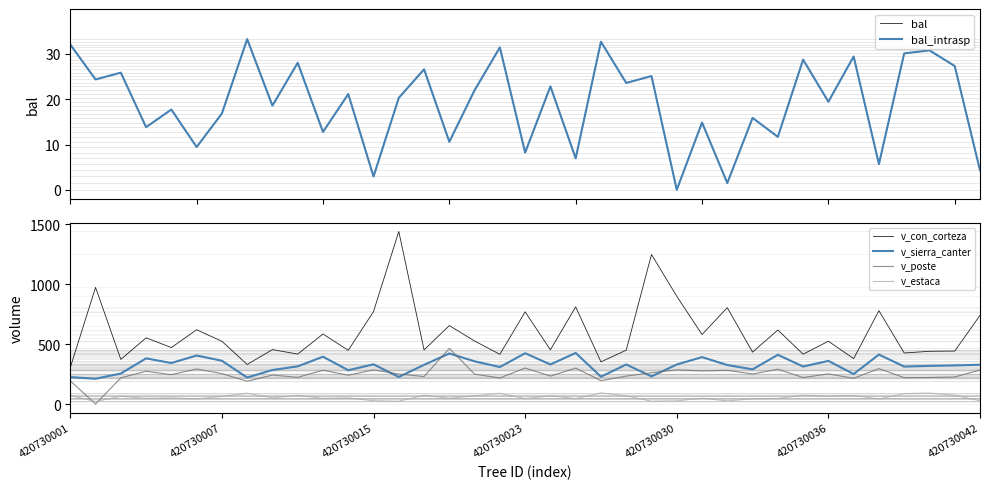

What is the total value across all series at 22?

1129.6